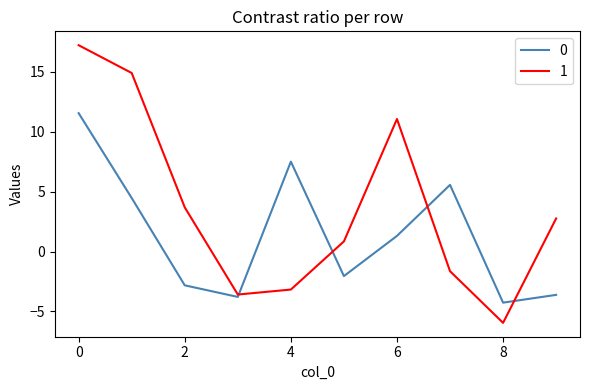

Reading left to right, list all the values displayed in this chart.

0: 11.6	4.5	-2.8	-3.8	7.5	-2.0	1.3	5.6	-4.3	-3.6
1: 17.2	14.9	3.7	-3.6	-3.2	0.9	11.1	-1.6	-6.0	2.8